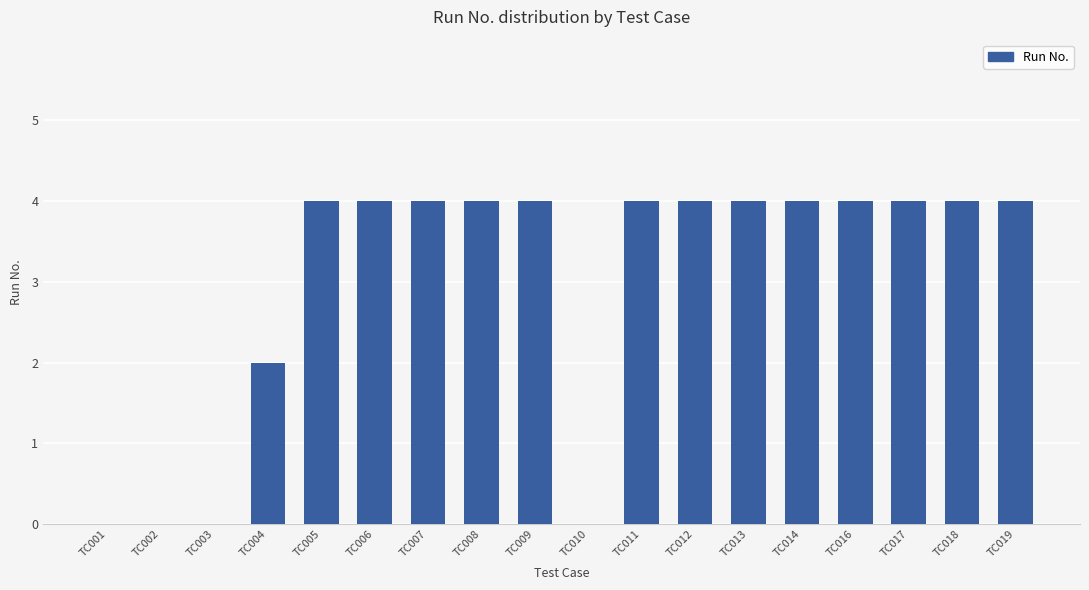

True or false: the data shows 2 at TC004.

True